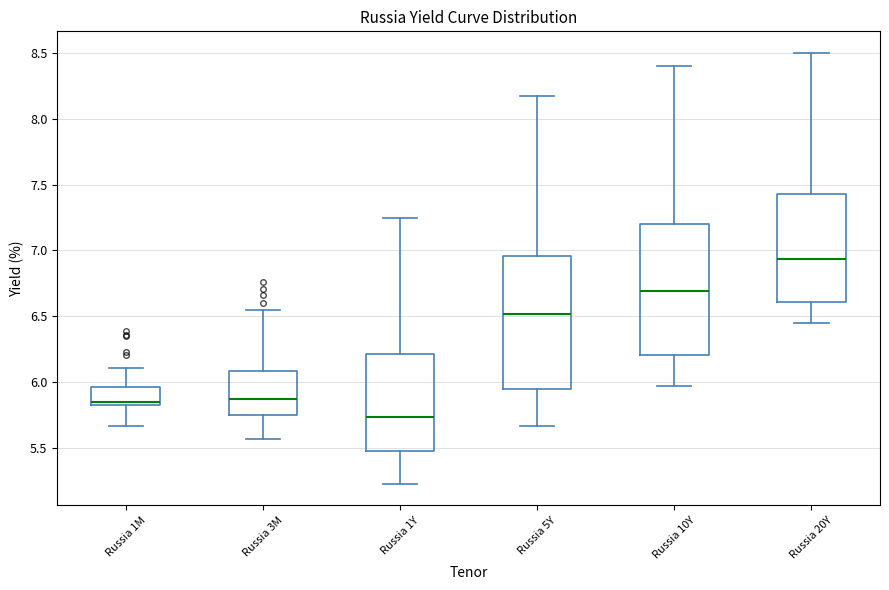

Which box's median line is the lowest?

Russia 1Y